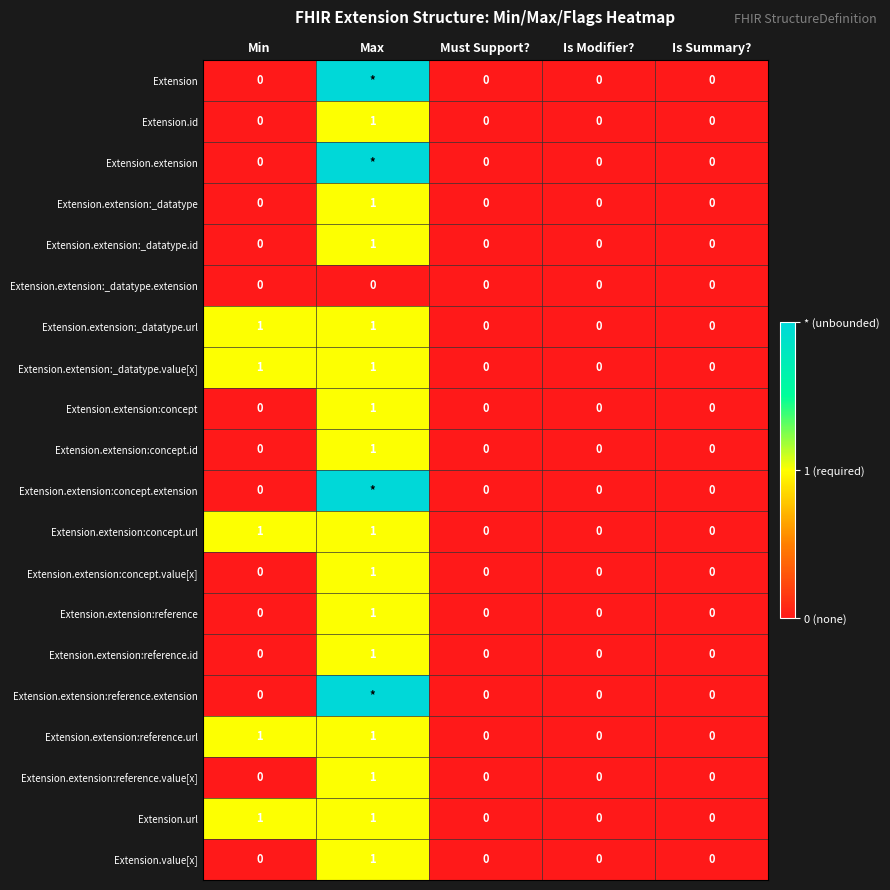

Count the Extension.extension:concept.url values in the range 0 to 1.

5